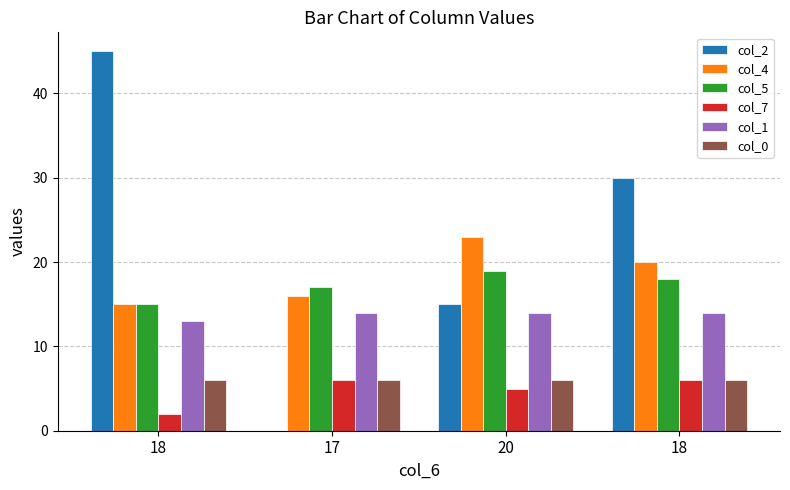

Does the chart contain stacked bars?

No